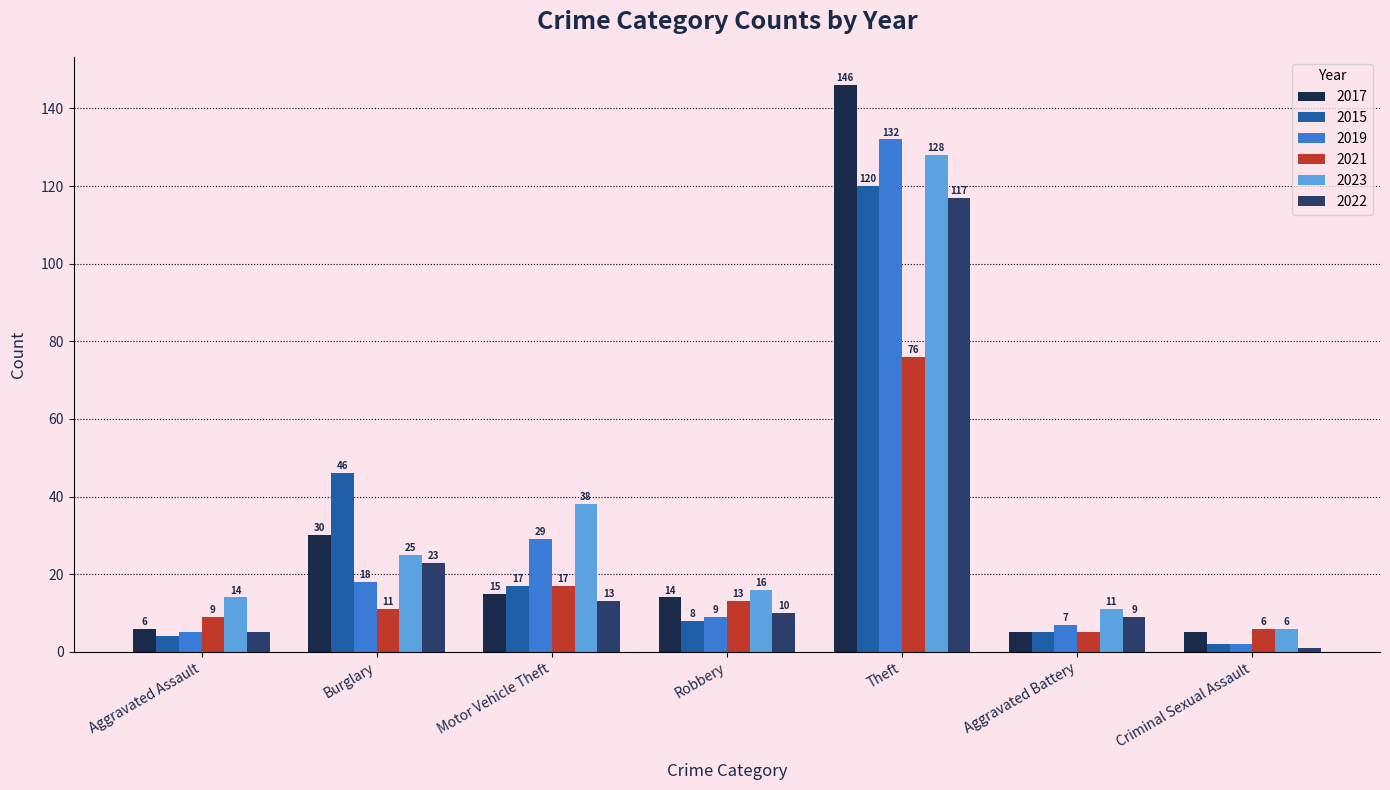

What is the sum of the 2017 values at Burglary and Robbery?

44